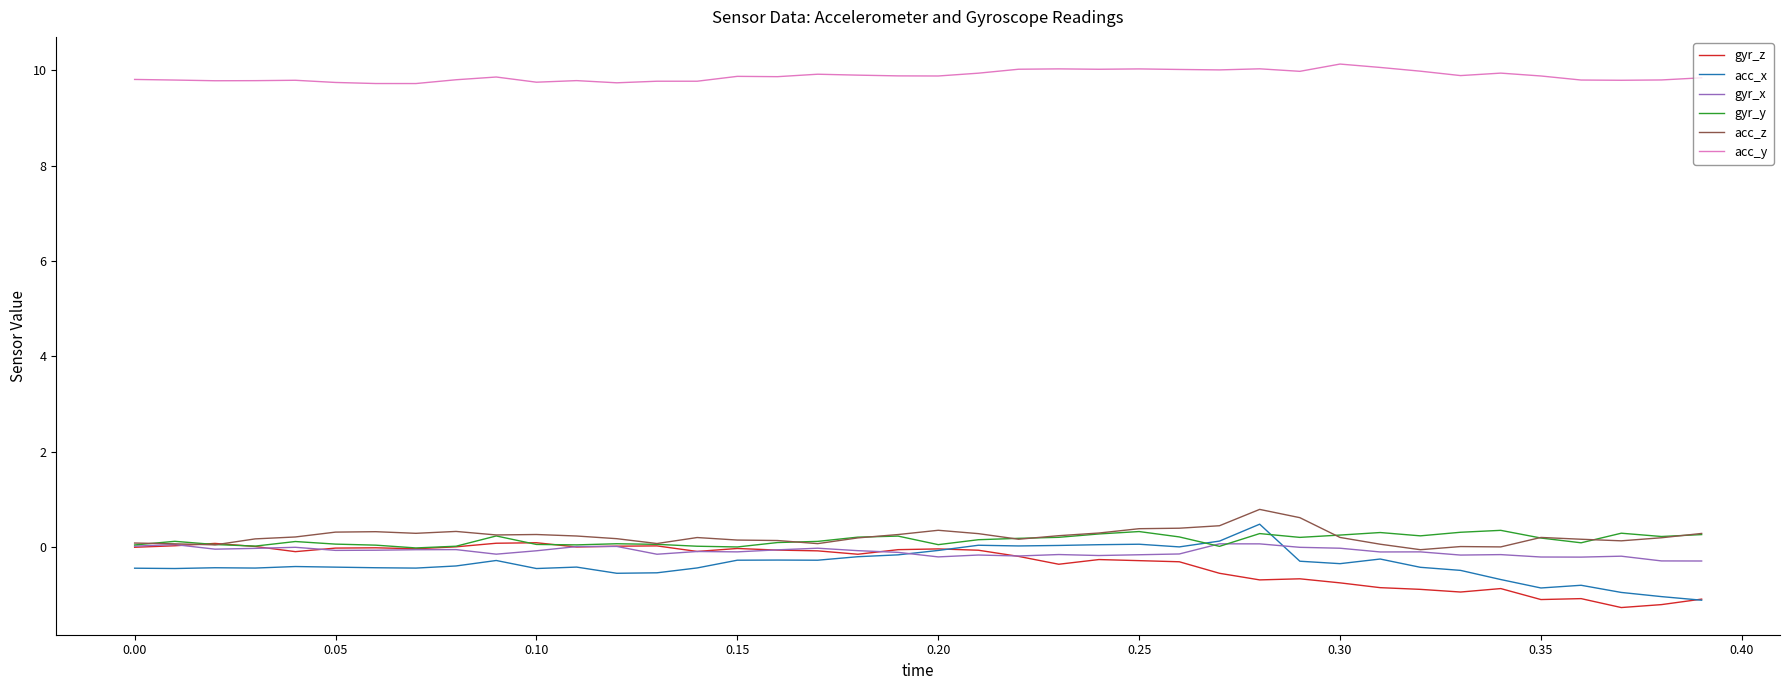

What is the difference between the maximum and minimum values in the gyr_y series?

0.4